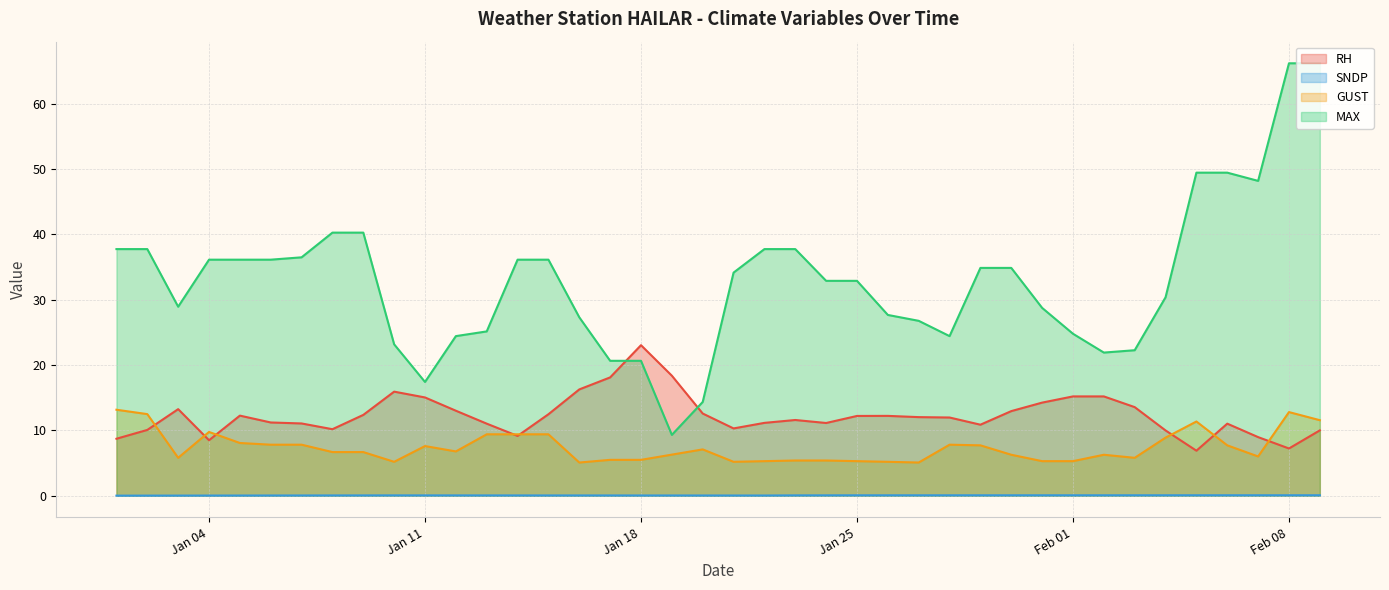

Count the SNDP values in the range 0 to 1.

40